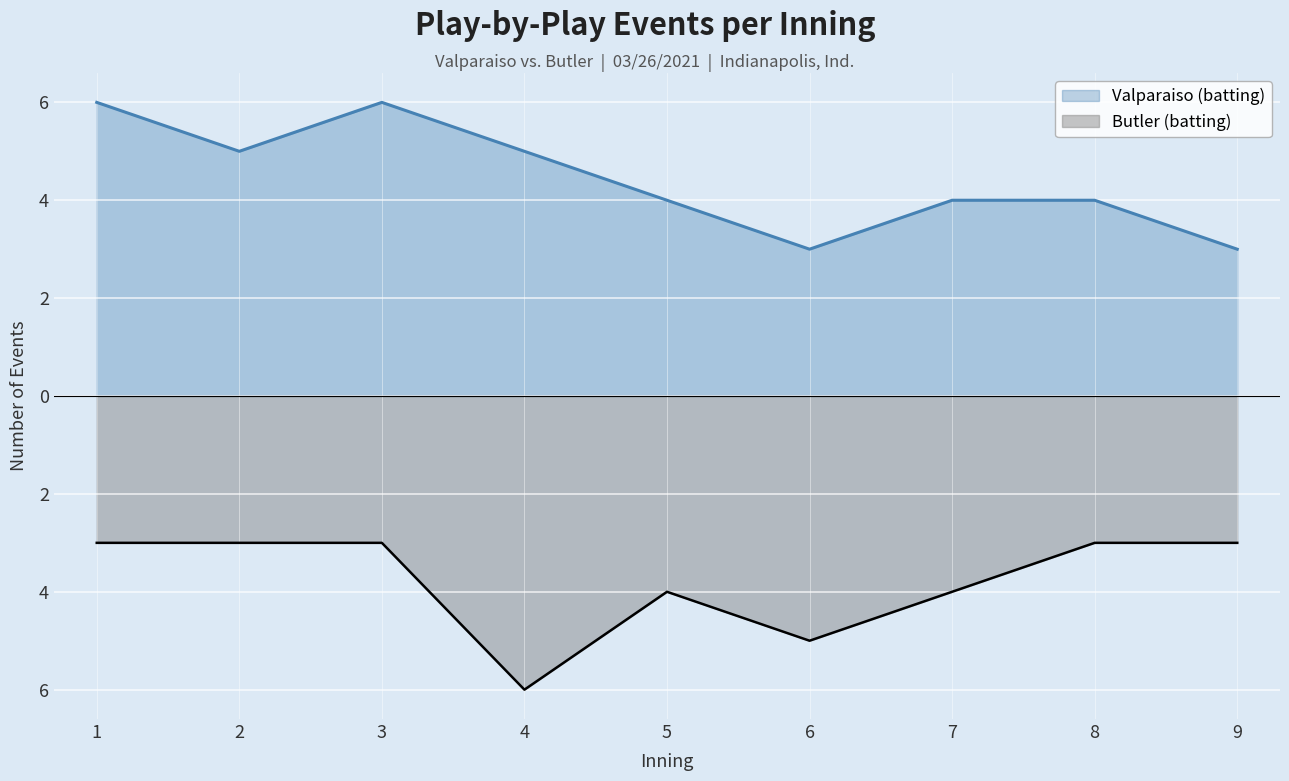

What are all the series names shown in the legend?

Valparaiso (batting), Butler (batting)